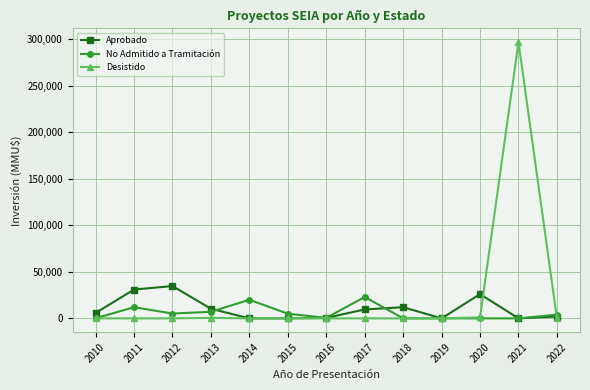

How many data points in No Admitido a Tramitación are less than 4000?

6